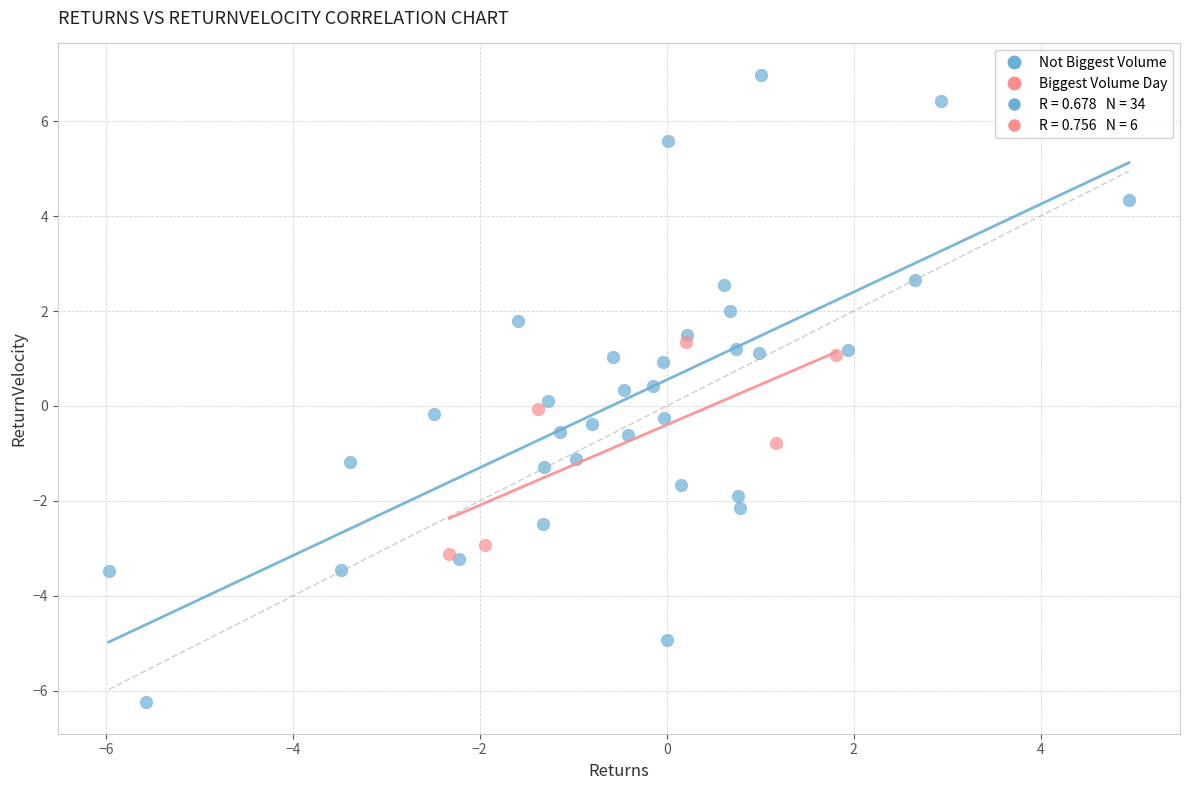

Which series has the widest spread of Y values?

Not Biggest Volume